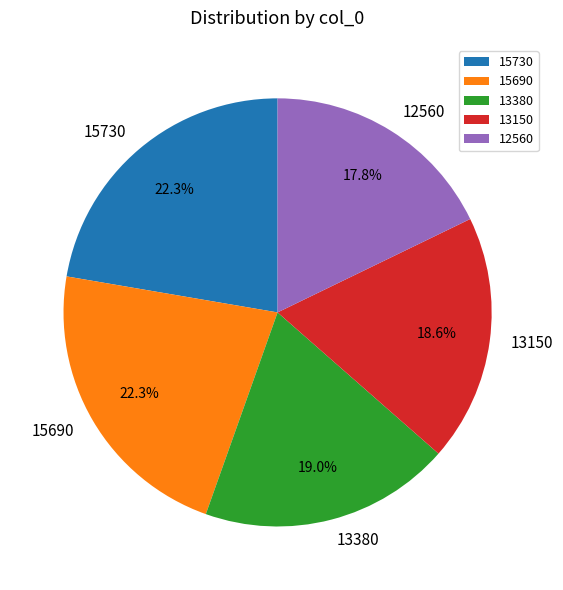

Does 13150 account for over 50% of the chart?

No